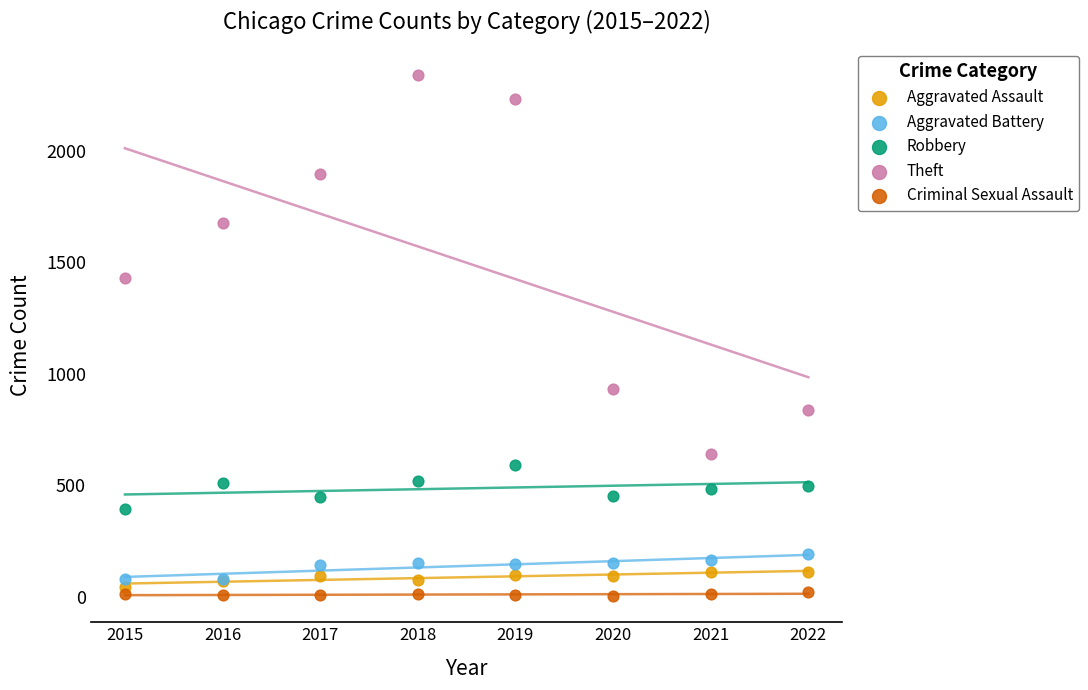

Which series has the widest spread of Y values?

Theft